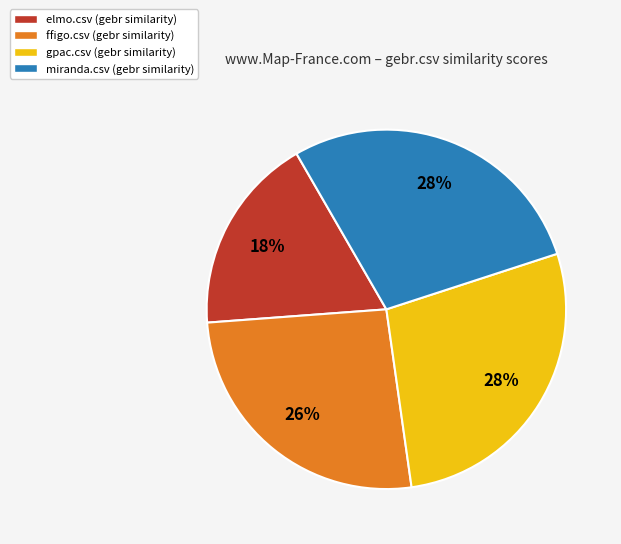

Which category has the smallest portion of the pie?

elmo.csv (gebr similarity)